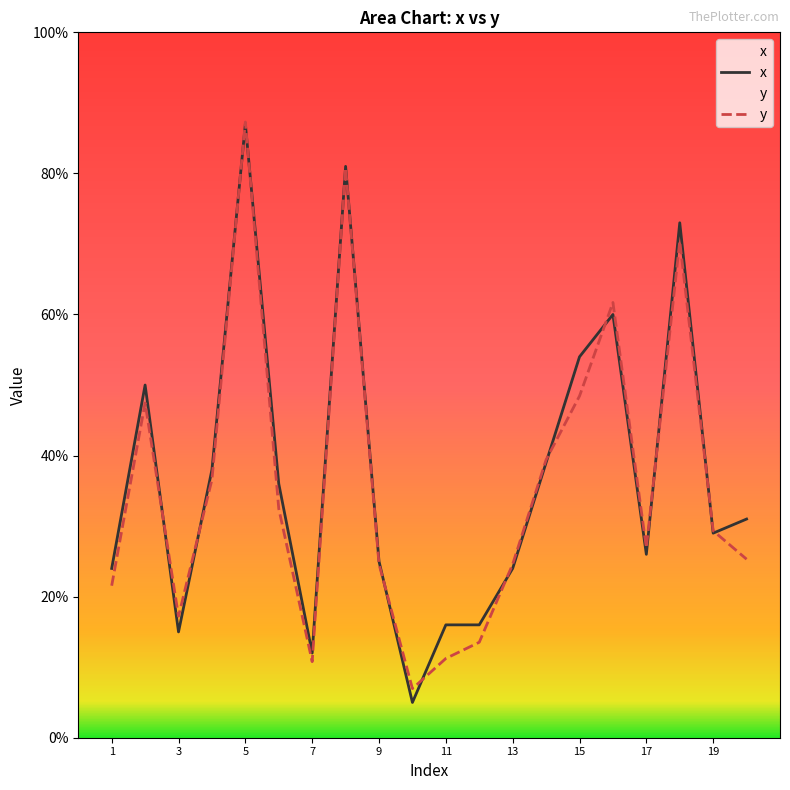

After their last crossing, which series has the higher values: y or x?

x